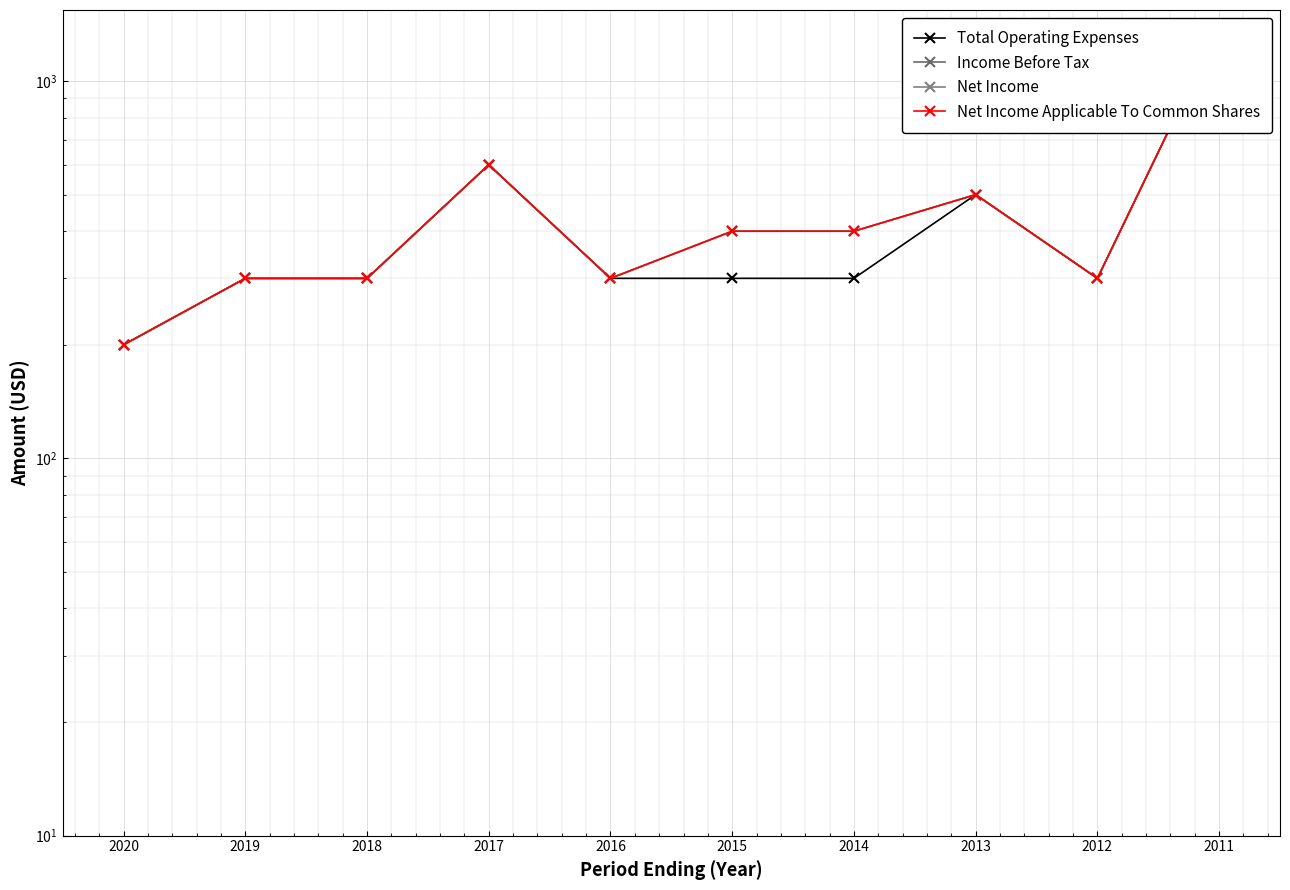

True or false: Income Before Tax and Net Income Applicable To Common Shares intersect in this chart.

False